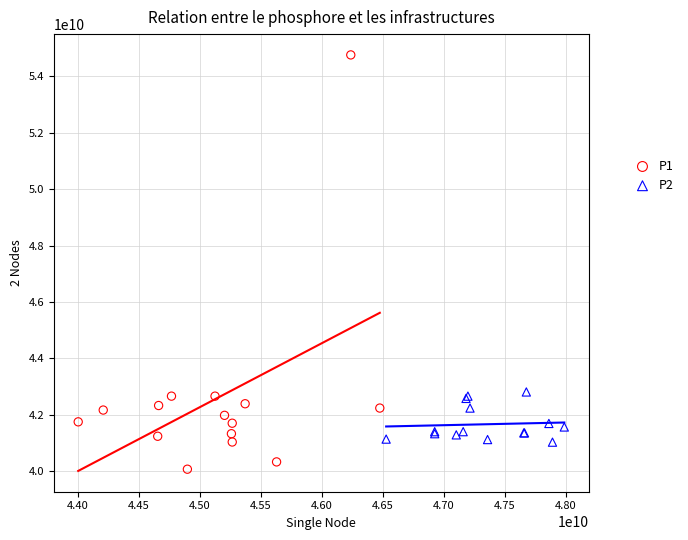

Which series reaches the maximum Y coordinate?

P1